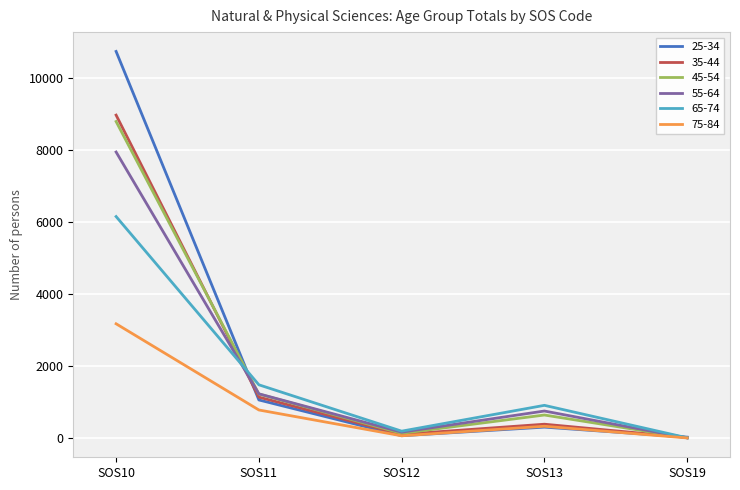

Which series has the largest range (max minus min)?

25-34